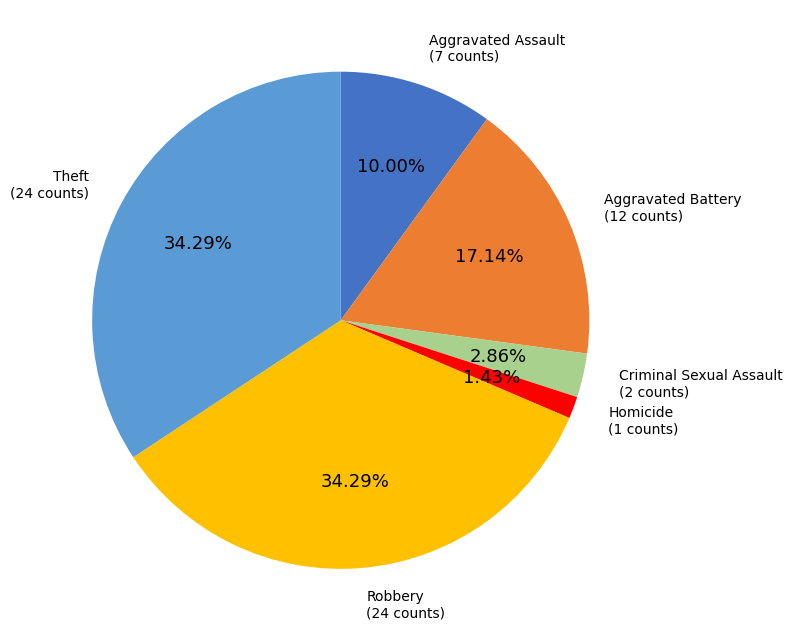

Is there a majority slice in this chart?

No